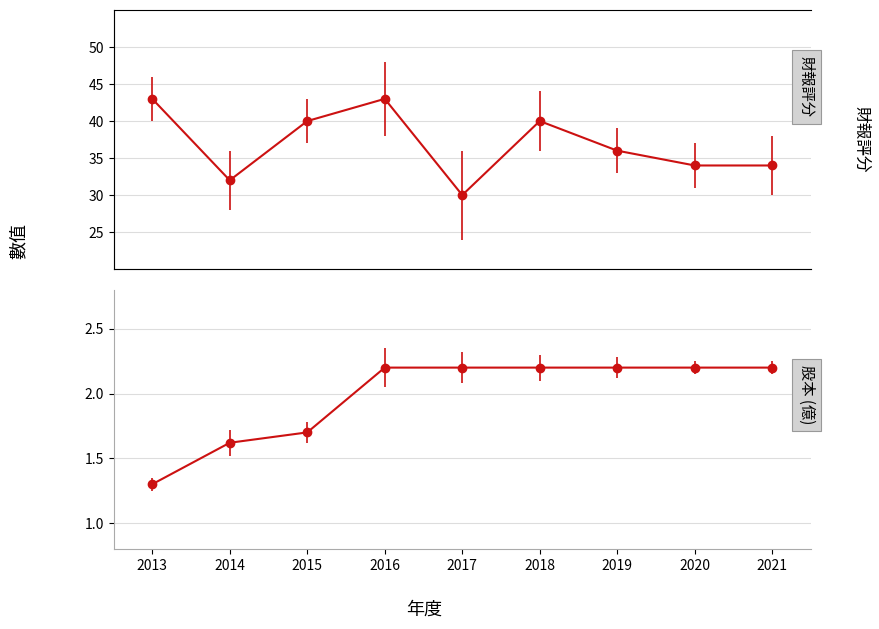

True or false: 財報評分 and 股本(億) intersect in this chart.

False